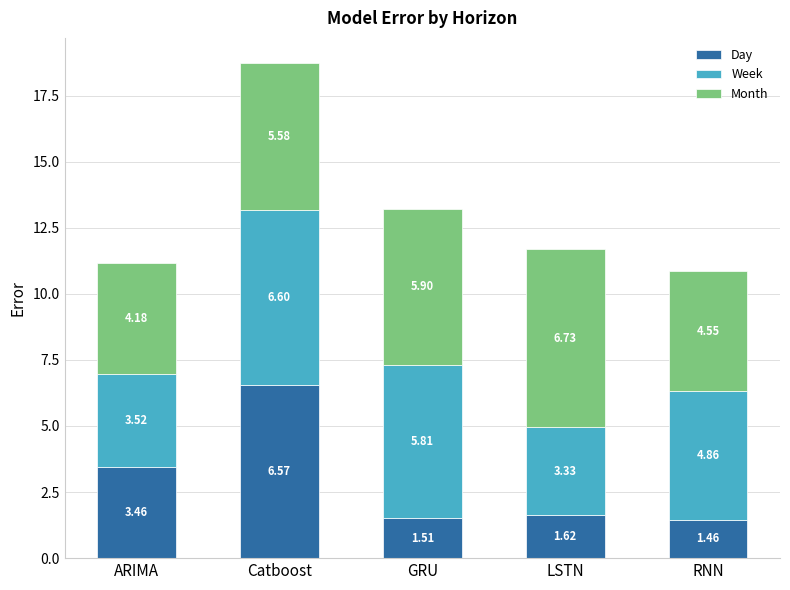

At which category is the sum across all series the highest?

Catboost